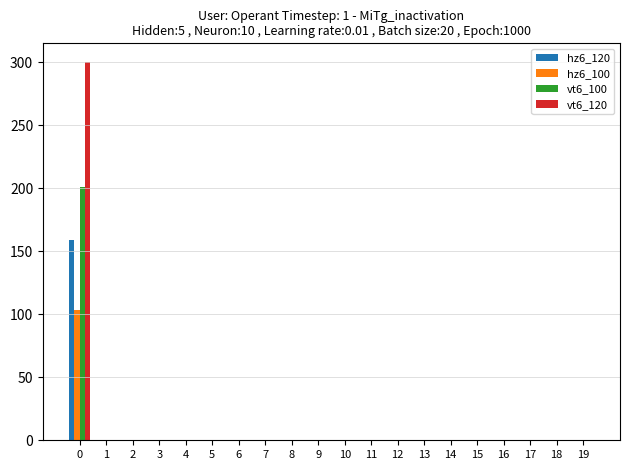

What is the sum of all vt6_120 values?

300